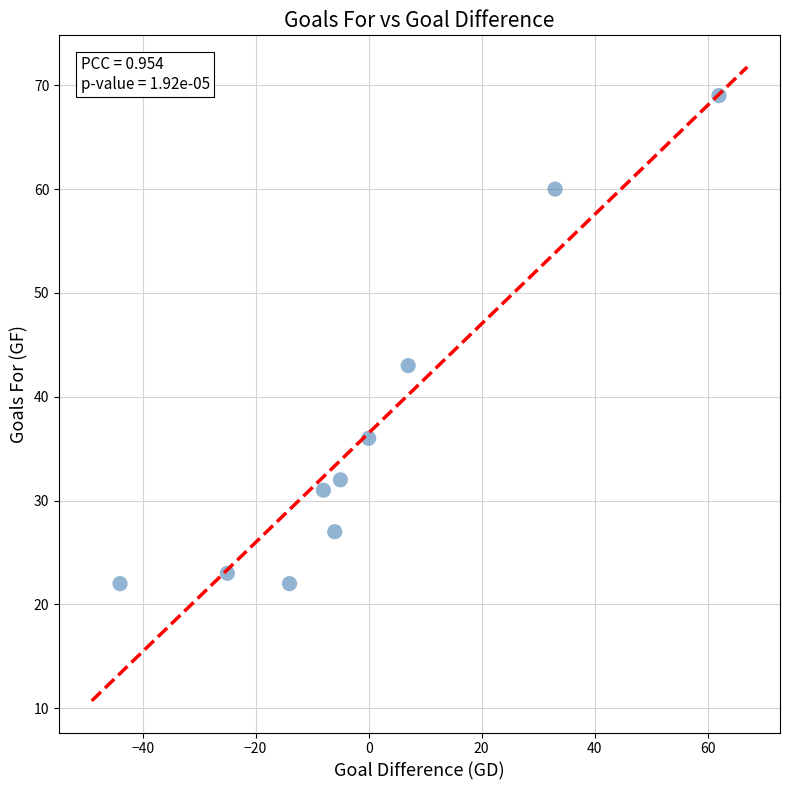

What Y value in the scatter plot is closest to 45?

43